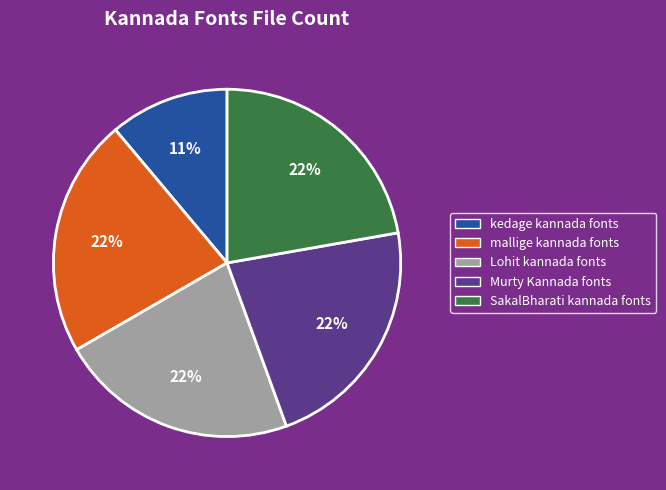

To the nearest percent, what is the difference between the kedage kannada fonts and Lohit kannada fonts slice percentages?

11%